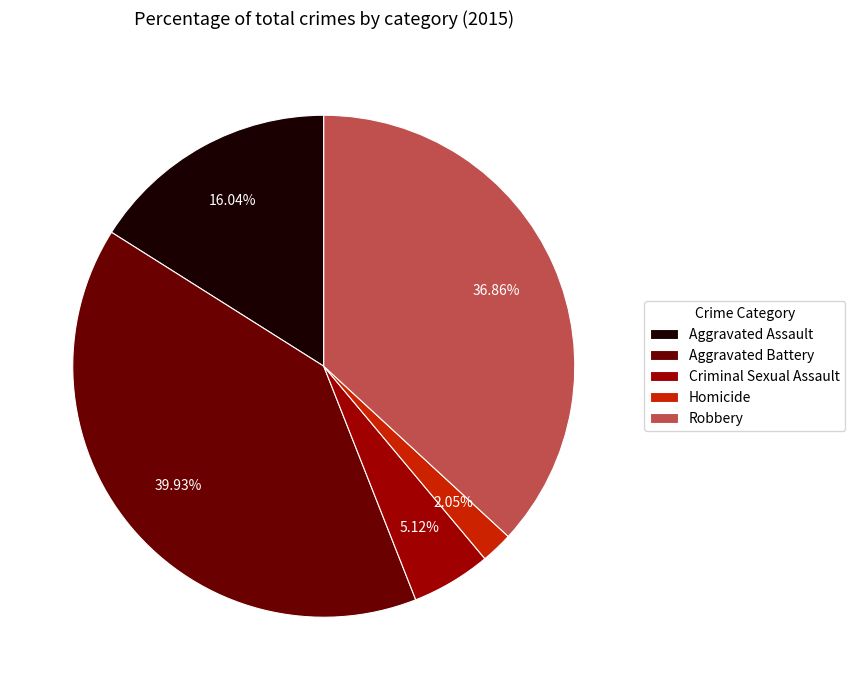

Is it true that Aggravated Battery is 40% of the pie?

True